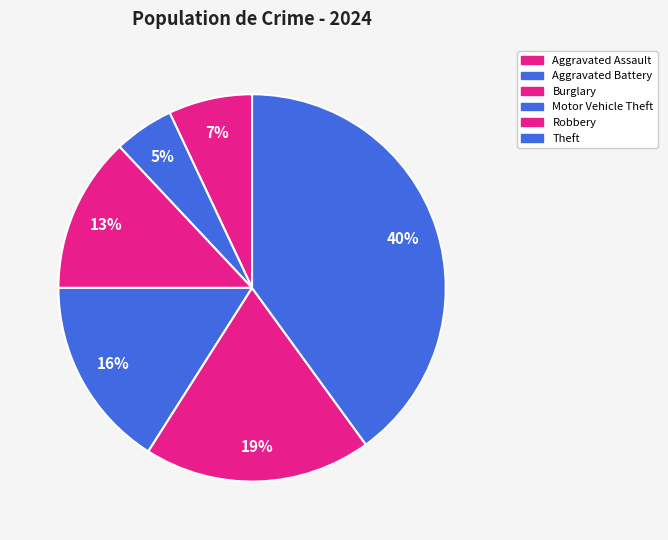

Is there any slice that represents more than half of the pie?

No